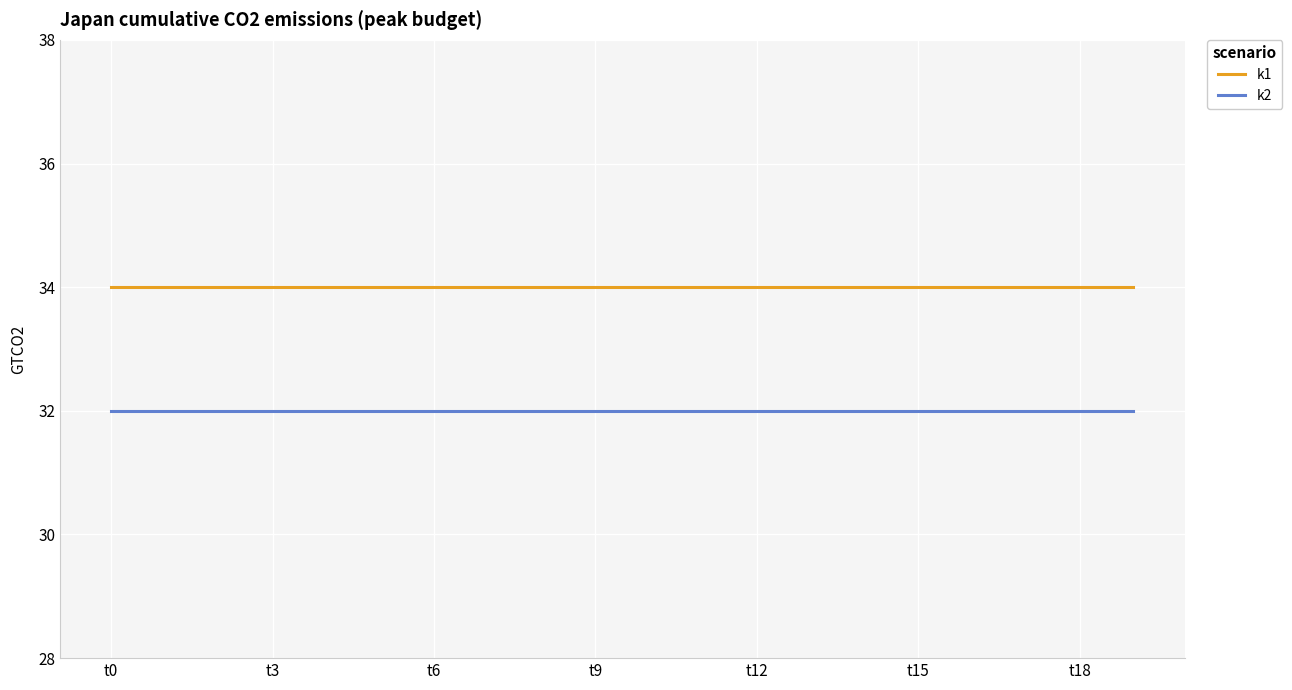

What is the average value of the k1 series?

34